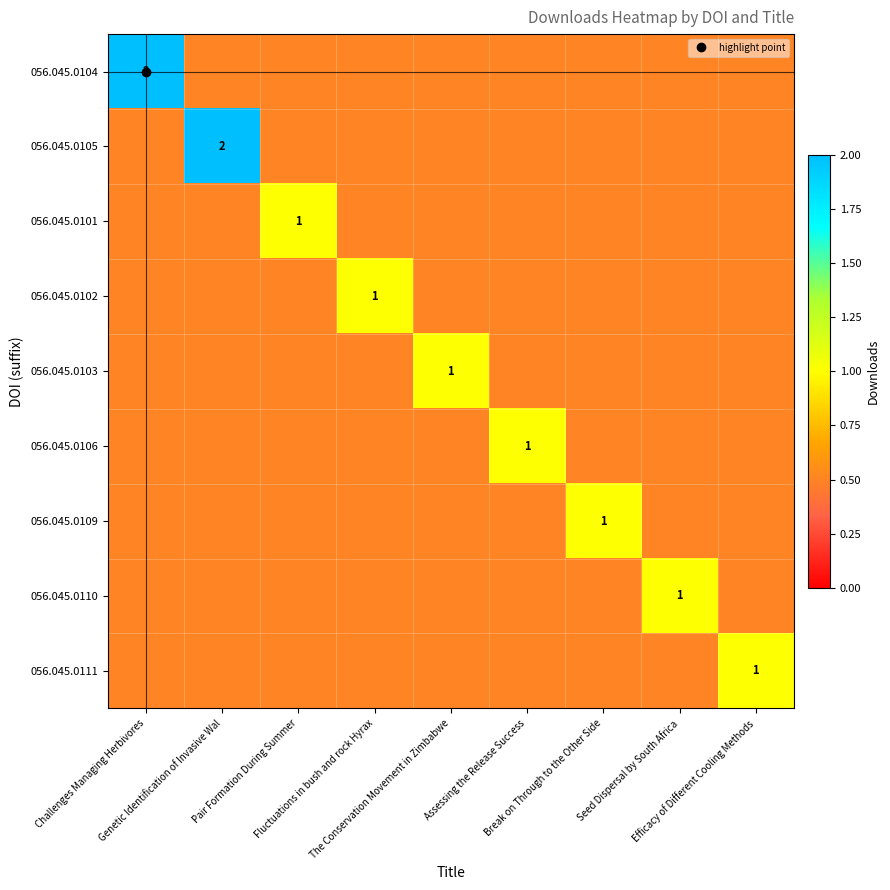

Which series changed the most between Pair Formation During Summer and Fluctuations in bush and rock Hyrax?

056.045.0101